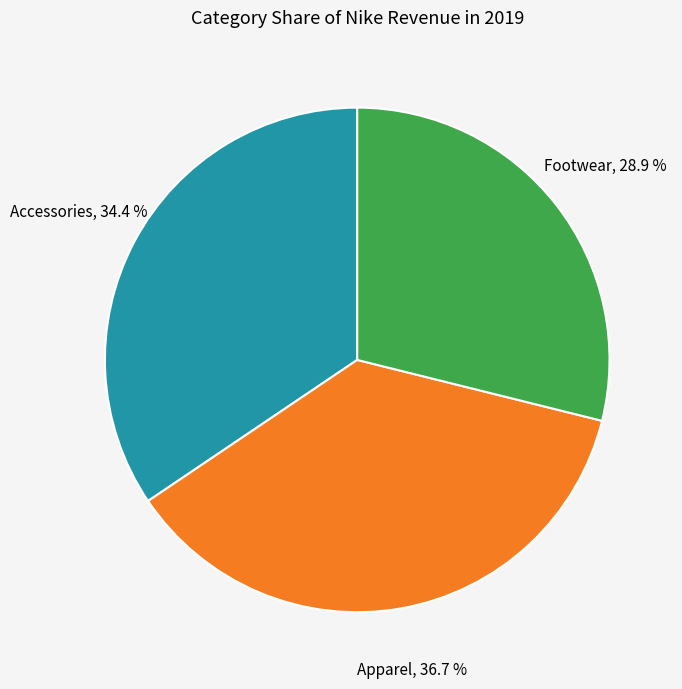

Does any single category account for the majority?

No